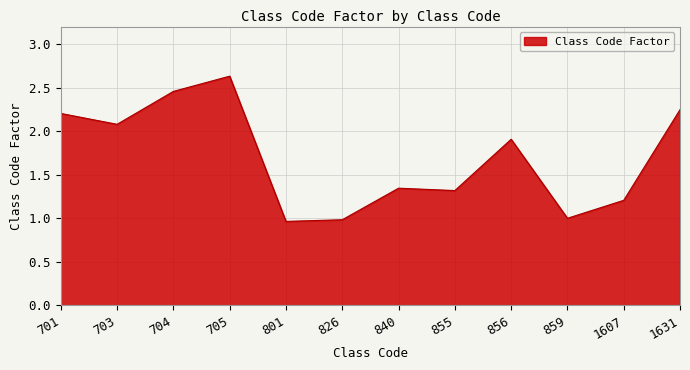

What is the approximate value at 1607?

1.2